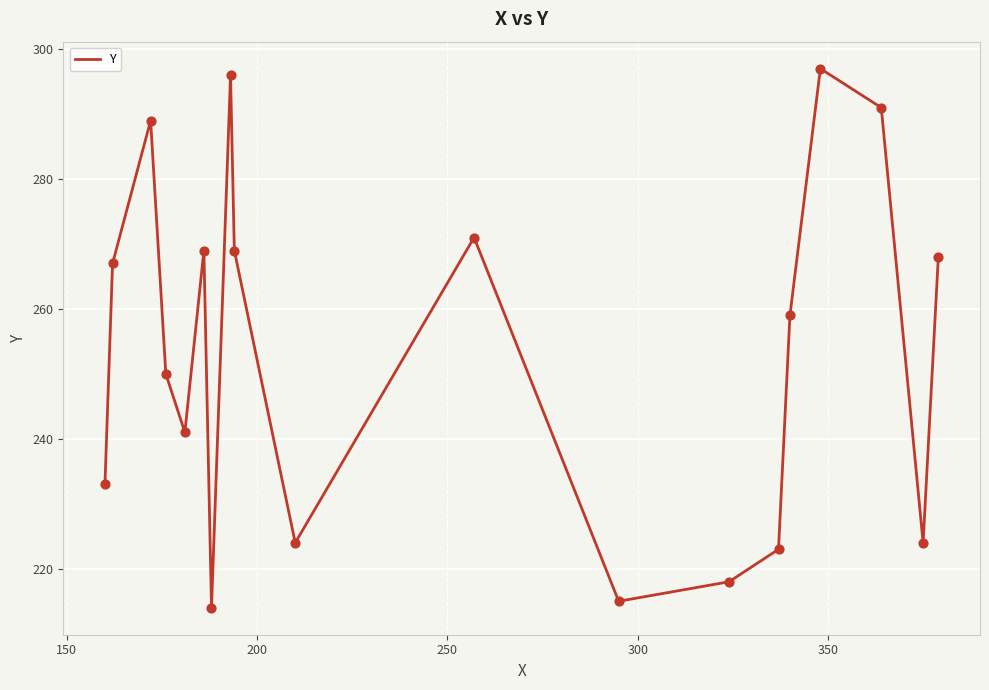

What is the difference between the maximum and minimum values?

83